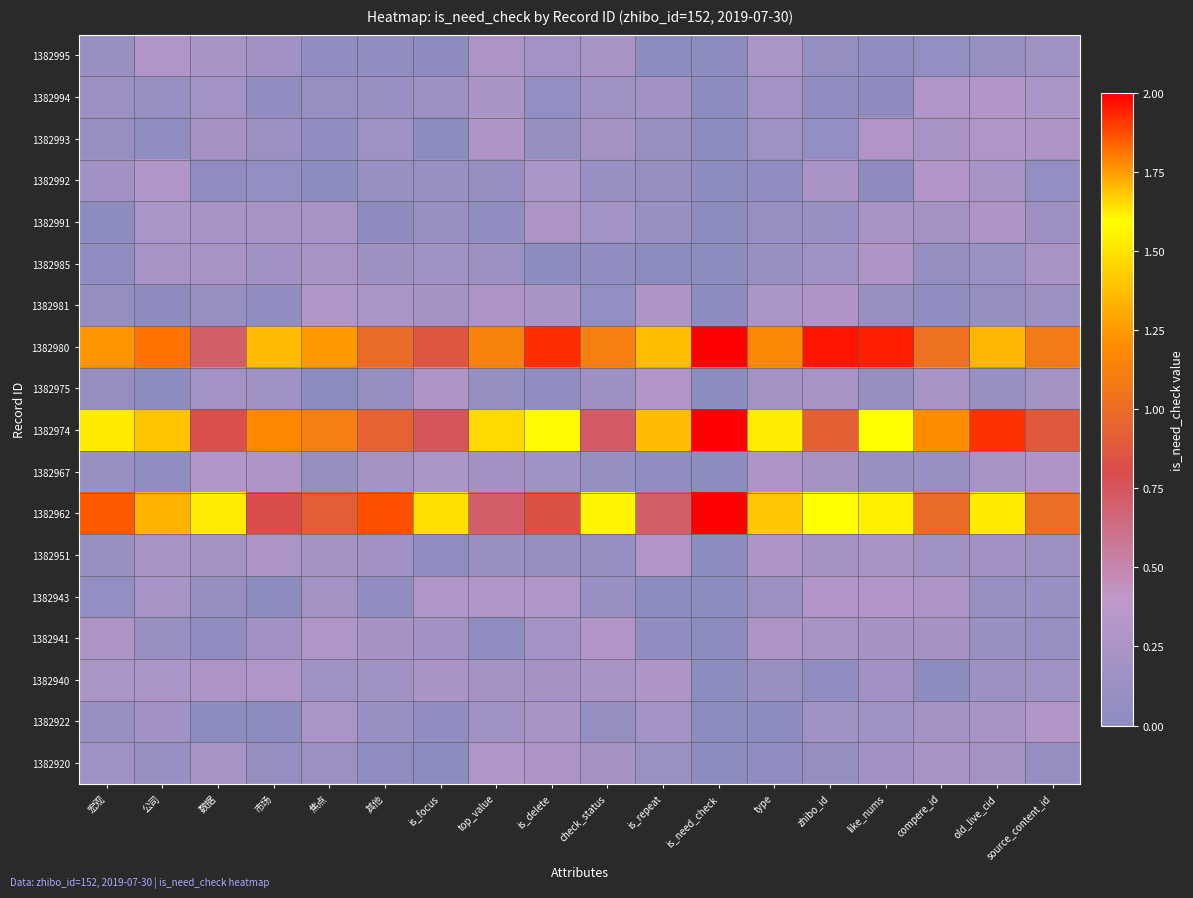

At 其他, list the series in order from largest to smallest.

1382962, 1382980, 1382974, 1382981, 1382941, 1382967, 1382951, 1382940, 1382993, 1382985, 1382994, 1382922, 1382992, 1382975, 1382943, 1382995, 1382920, 1382991